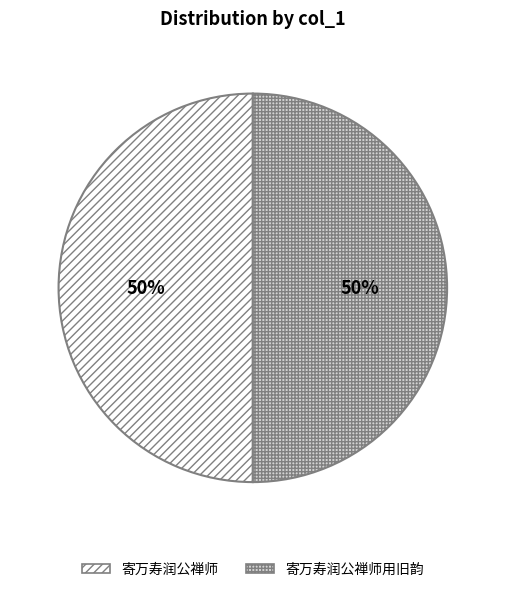

Approximately how many times larger is the value at 寄万寿润公禅师用旧韵 compared to 寄万寿润公禅师?

1.0